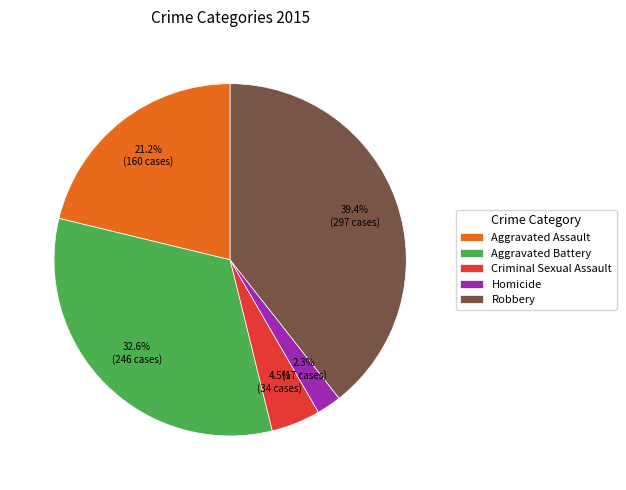

To the nearest percent, what percentage of the pie is Aggravated Assault?

21%